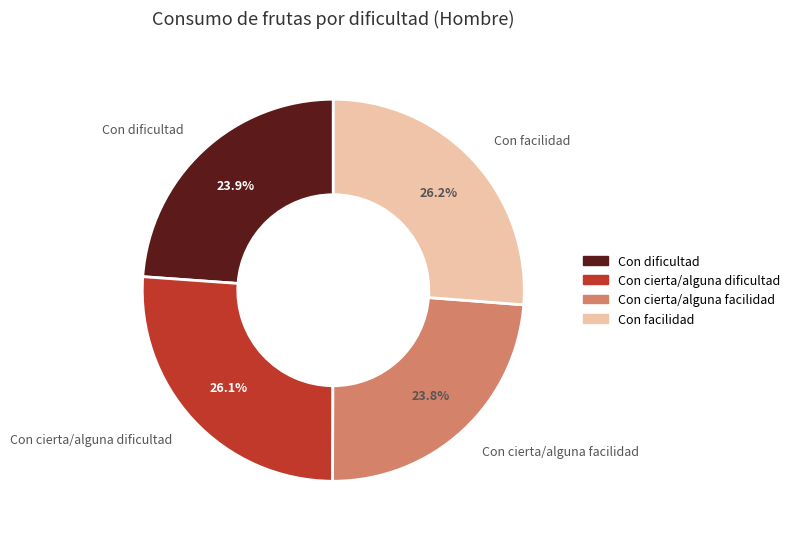

Is there a majority slice in this chart?

No